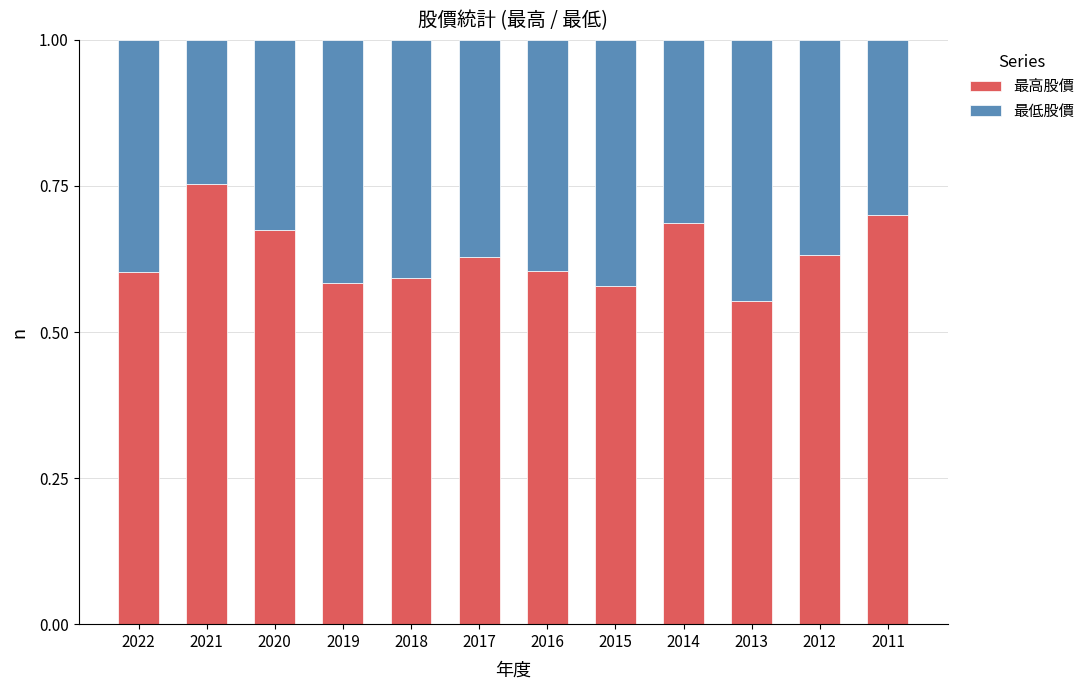

At which label does 最高股價 reach its minimum?

2013